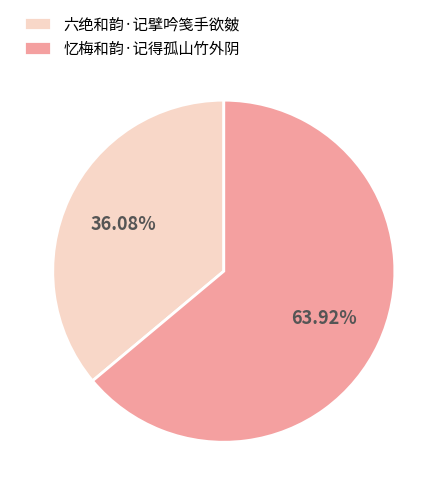

Is it true that 忆梅和韵·记得孤山竹外阴 is 75% of the pie?

False